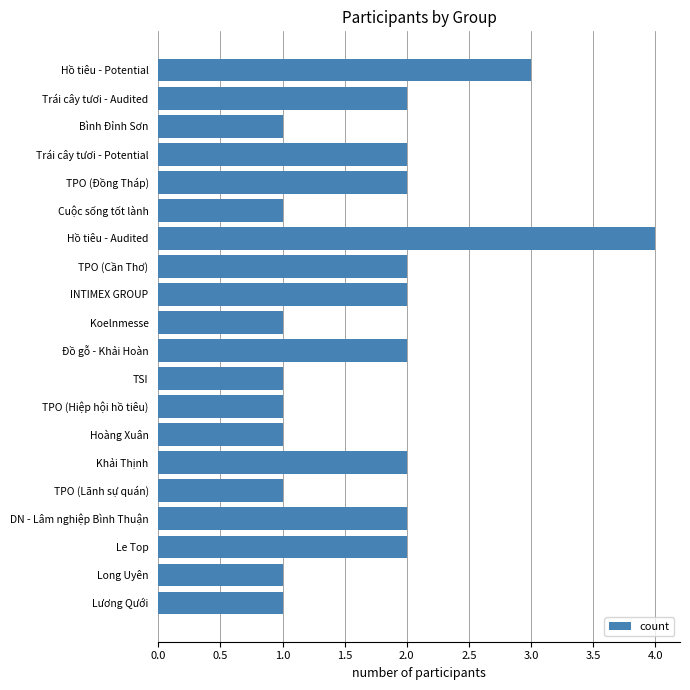

What is the approximate value at Hồ tiêu - Audited?

4